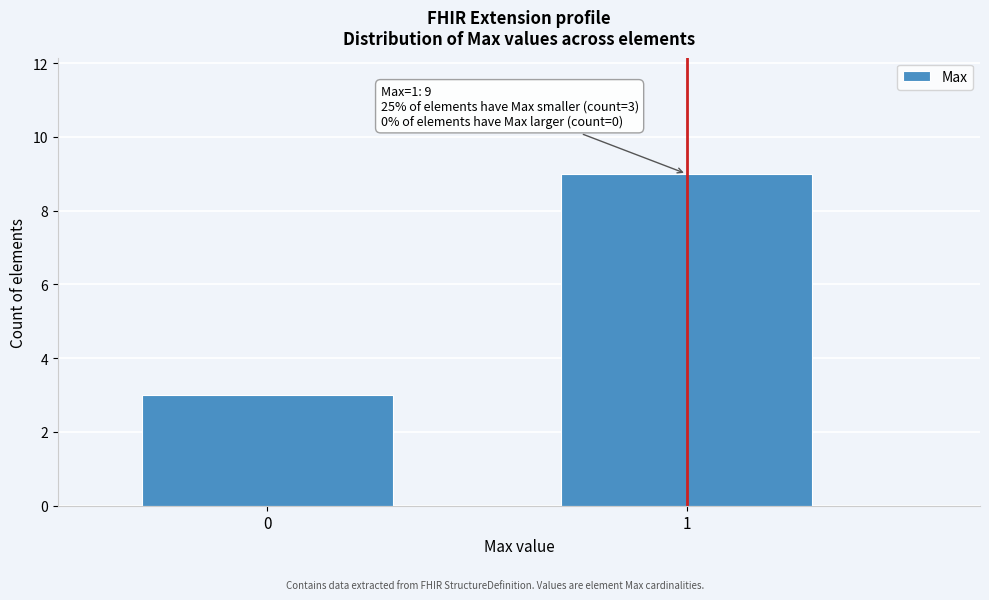

Reading right to left, extract all data points from this chart.

1=9	0=3